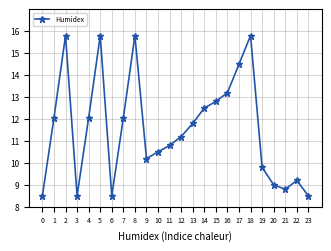

Where is the first local maximum?

2